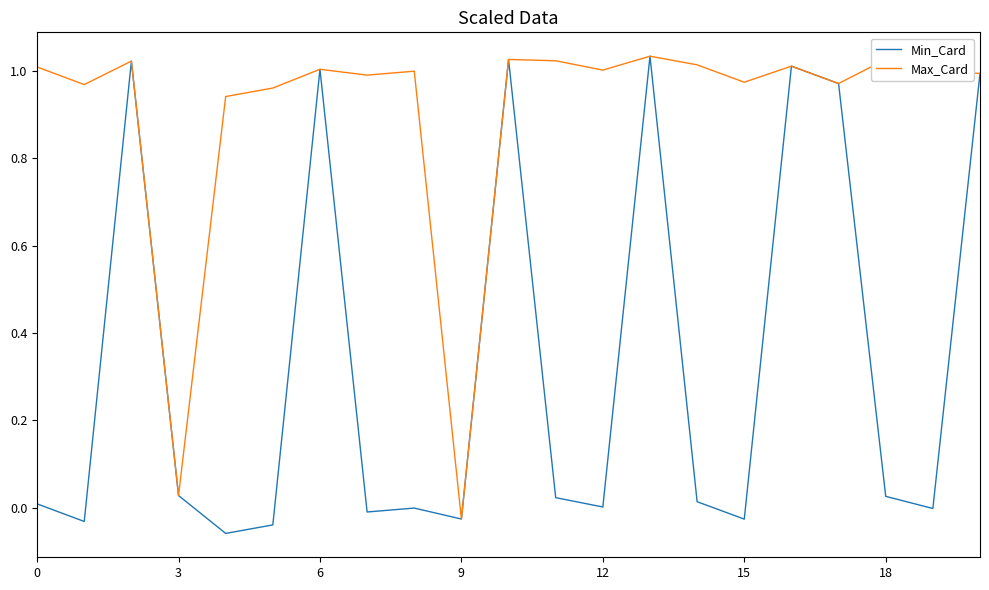

Which series has the largest total across all categories?

Max_Card